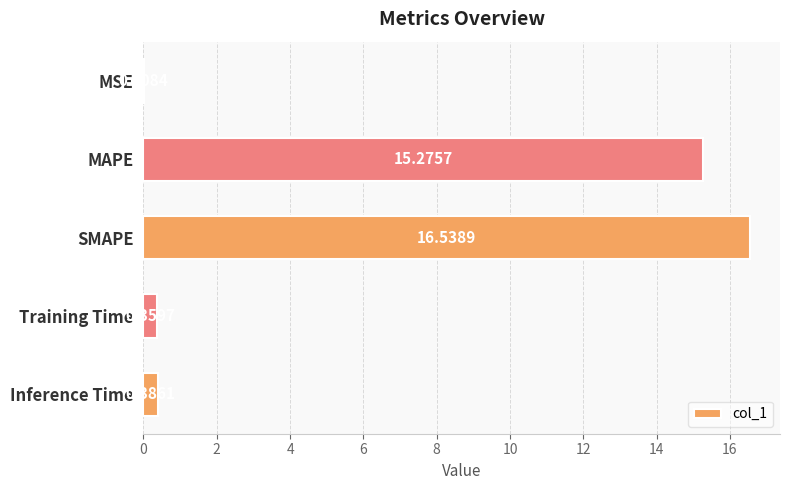

Are the bars horizontal?

Yes